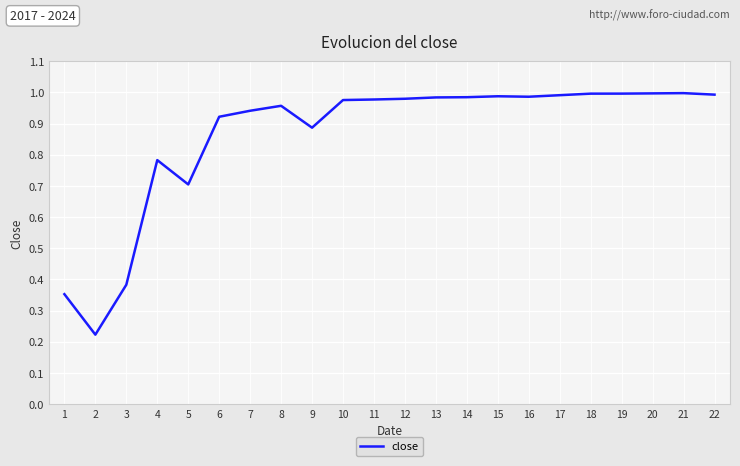

What is the change in value from 1 to 9?

+0.5